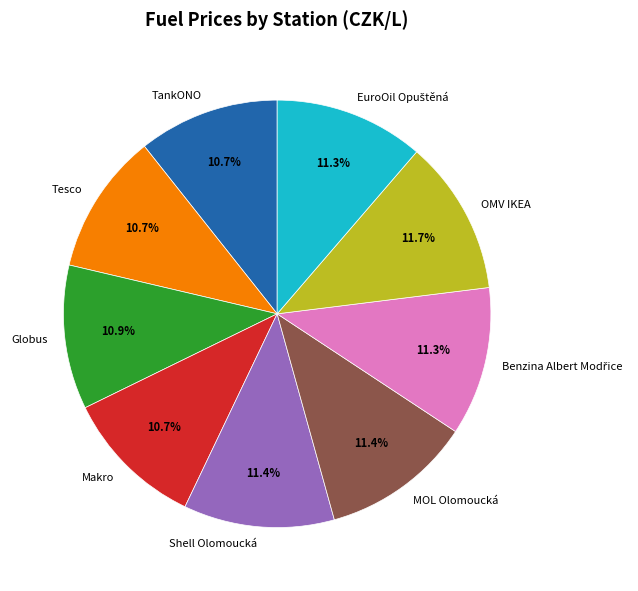

Is it true that OMV IKEA is 19% of the pie?

False